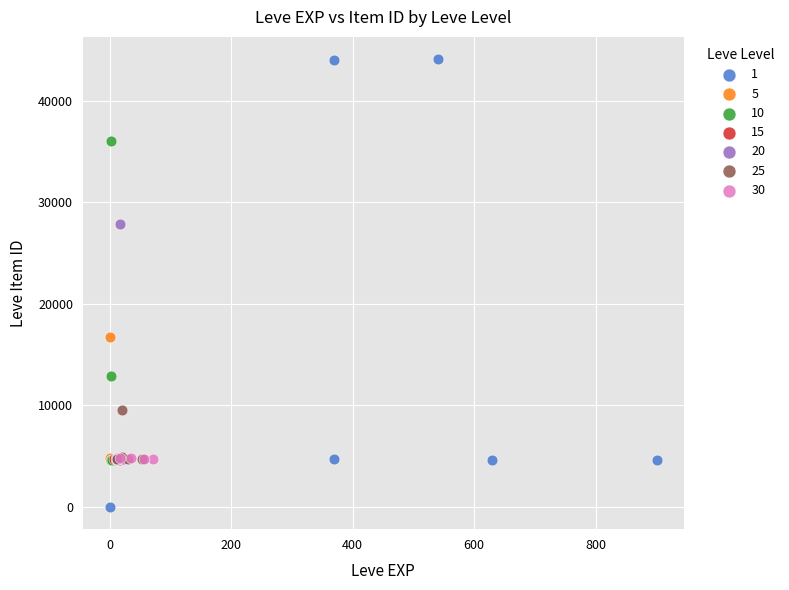

What are all the series names shown in the legend?

1, 5, 10, 15, 20, 25, 30